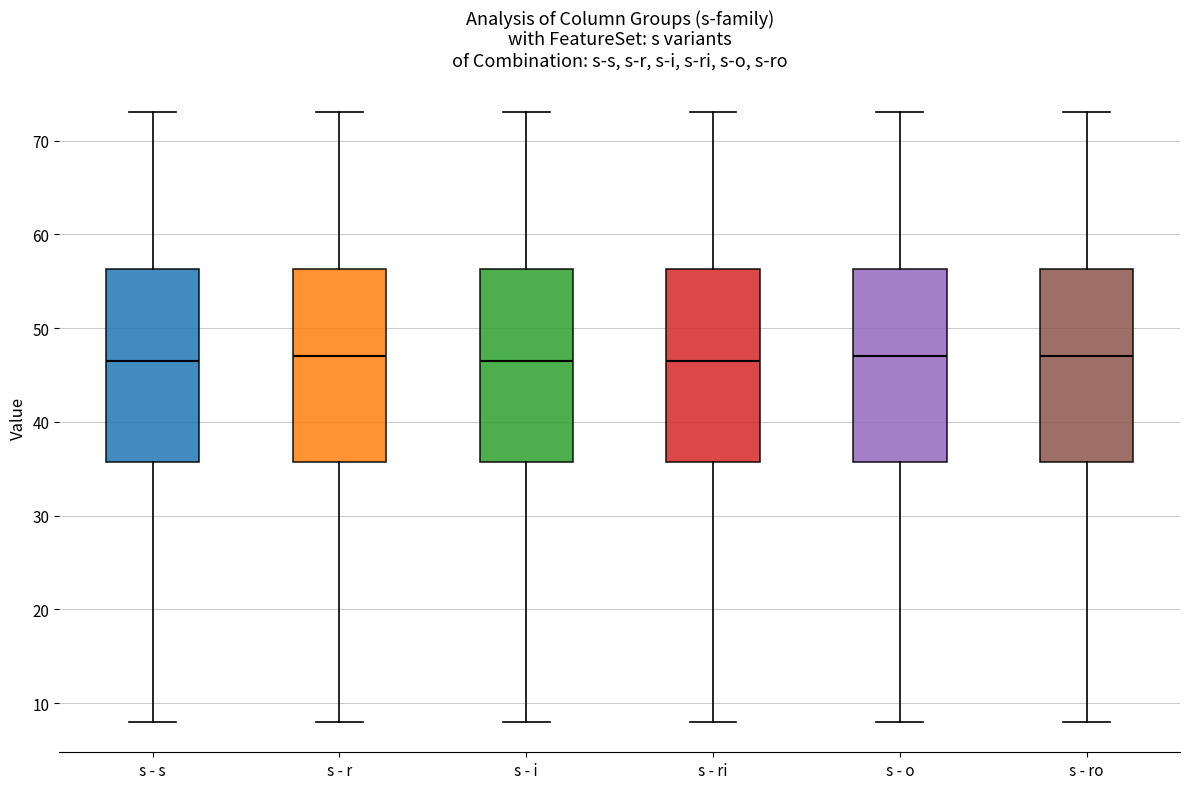

Reading left to right, read every box against the y-axis: the position of its median line, the range the box covers, and the ends of its whiskers. The values are not printed on the chart, so give them approximately, as read against the axis.

s - s: median 47, box 36 to 56, whiskers 8 to 73
s - r: median 47, box 36 to 56, whiskers 8 to 73
s - i: median 47, box 36 to 56, whiskers 8 to 73
s - ri: median 47, box 36 to 56, whiskers 8 to 73
s - o: median 47, box 36 to 56, whiskers 8 to 73
s - ro: median 47, box 36 to 56, whiskers 8 to 73